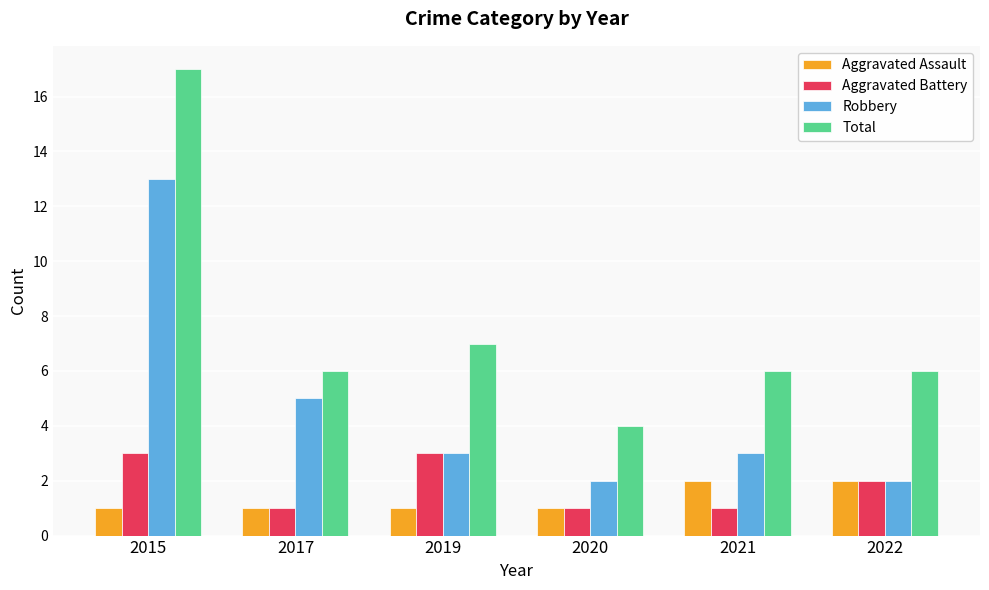

Which series has the widest spread of values?

Total